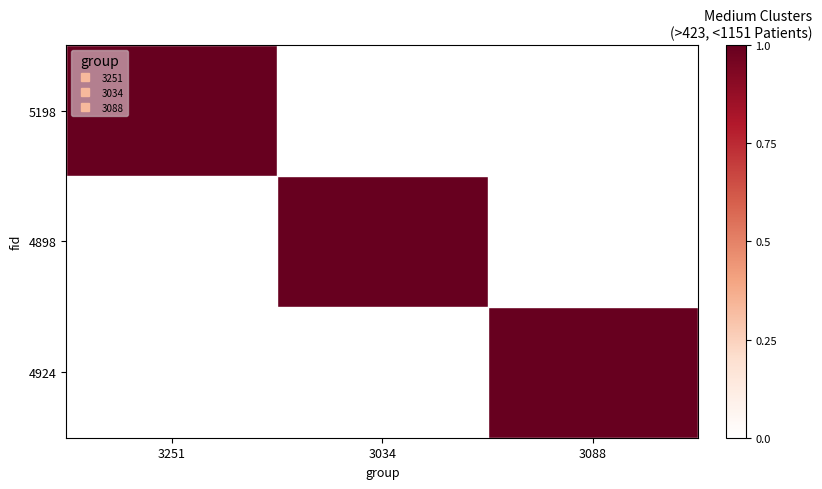

At which category is the sum across all series the highest?

3251